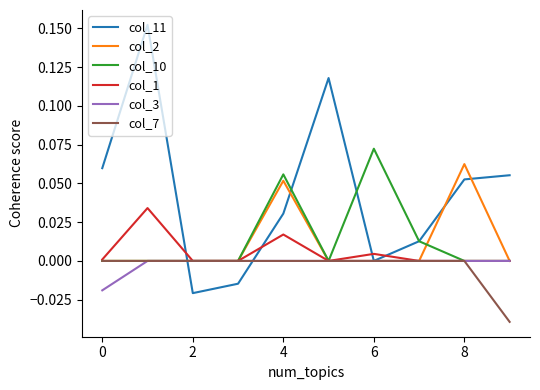

Which series has the largest range (max minus min)?

col_11